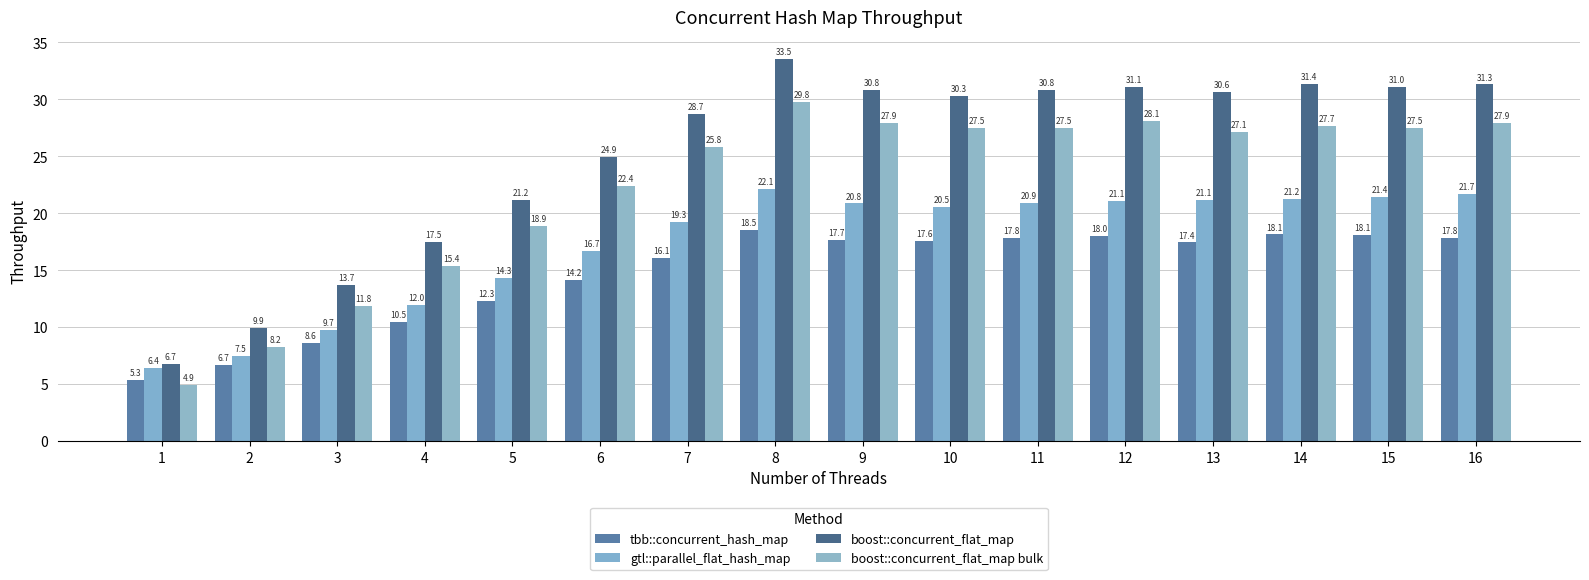

Reading right to left, what are all the values shown in this chart?

tbb::concurrent_hash_map: 17.8	18.1	18.1	17.4	18.0	17.8	17.6	17.7	18.5	16.1	14.2	12.3	10.5	8.6	6.7	5.3
gtl::parallel_flat_hash_map: 21.7	21.4	21.2	21.1	21.1	20.9	20.5	20.8	22.1	19.3	16.7	14.3	12.0	9.7	7.5	6.4
boost::concurrent_flat_map: 31.3	31.0	31.4	30.6	31.1	30.8	30.3	30.8	33.5	28.7	24.9	21.2	17.5	13.7	9.9	6.7
boost::concurrent_flat_map bulk: 27.9	27.5	27.7	27.1	28.1	27.5	27.5	27.9	29.8	25.8	22.4	18.9	15.4	11.8	8.2	4.9